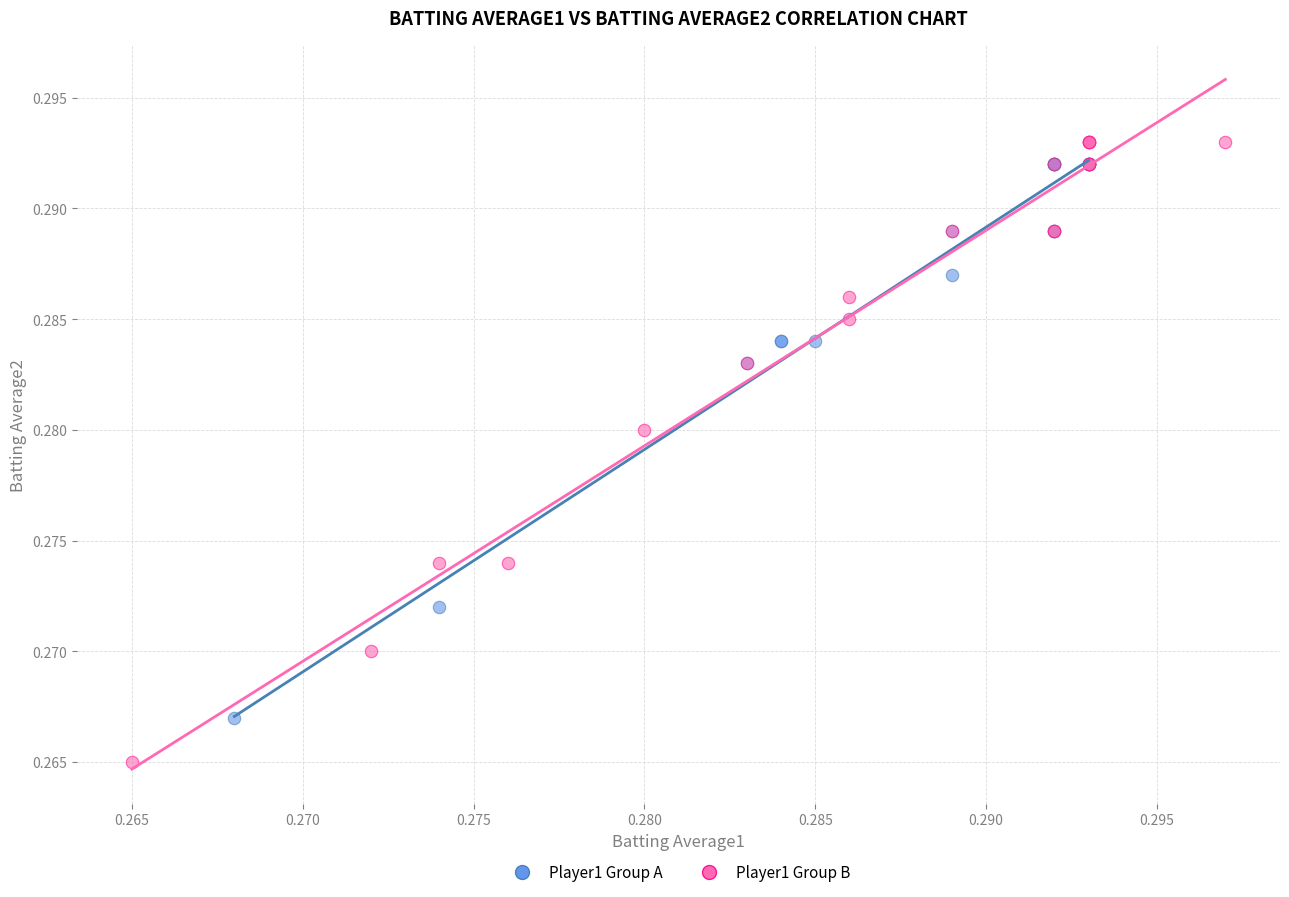

Which series has the widest spread of Y values?

Player1 Group B